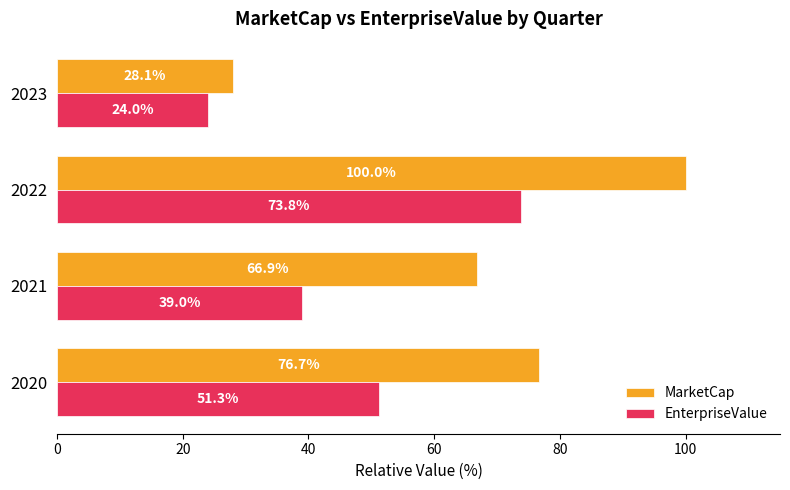

Which series has the largest total across all categories?

MarketCap